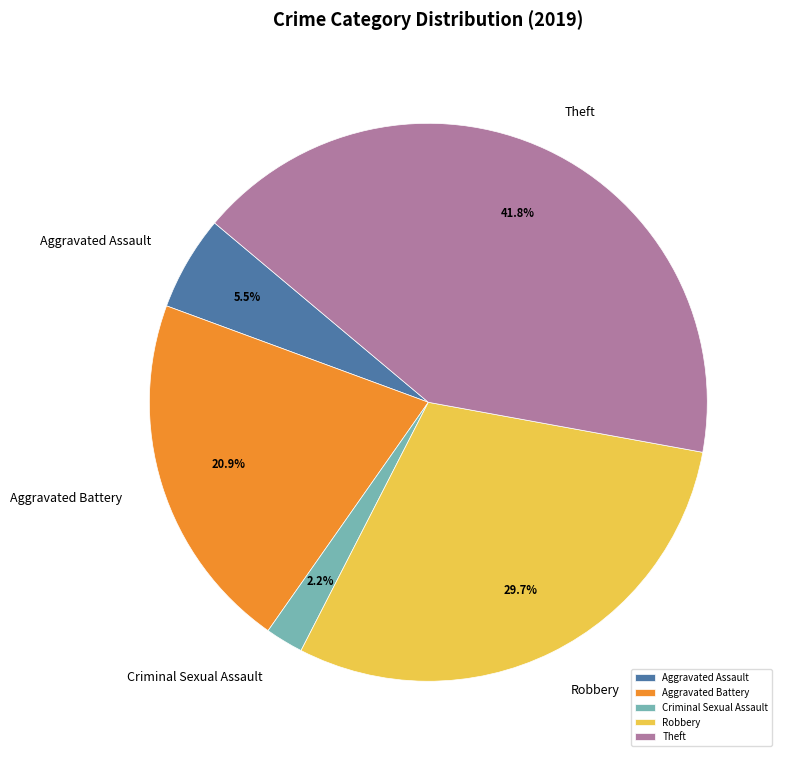

Is there any slice that represents more than half of the pie?

No